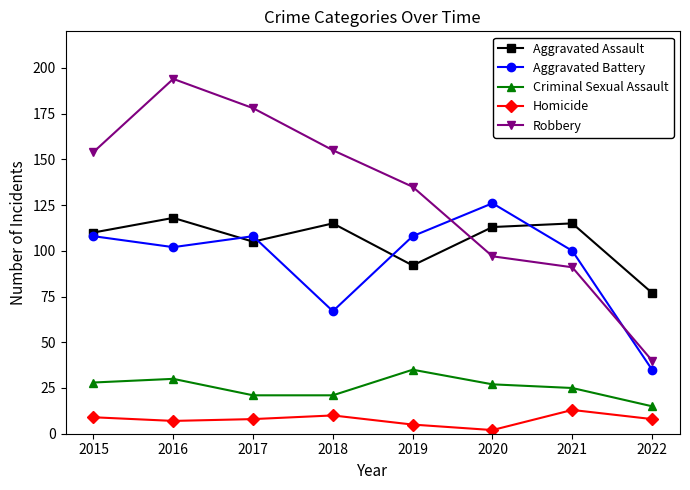

Is the value of Aggravated Battery at 2015 greater than the value of Aggravated Assault at 2017?

Yes